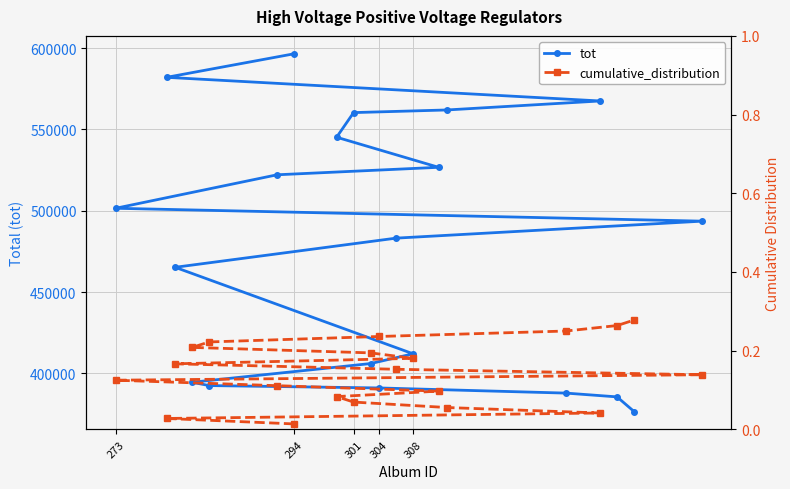

What is the value of the cumulative_distribution point at the 15th from the left?

0.2